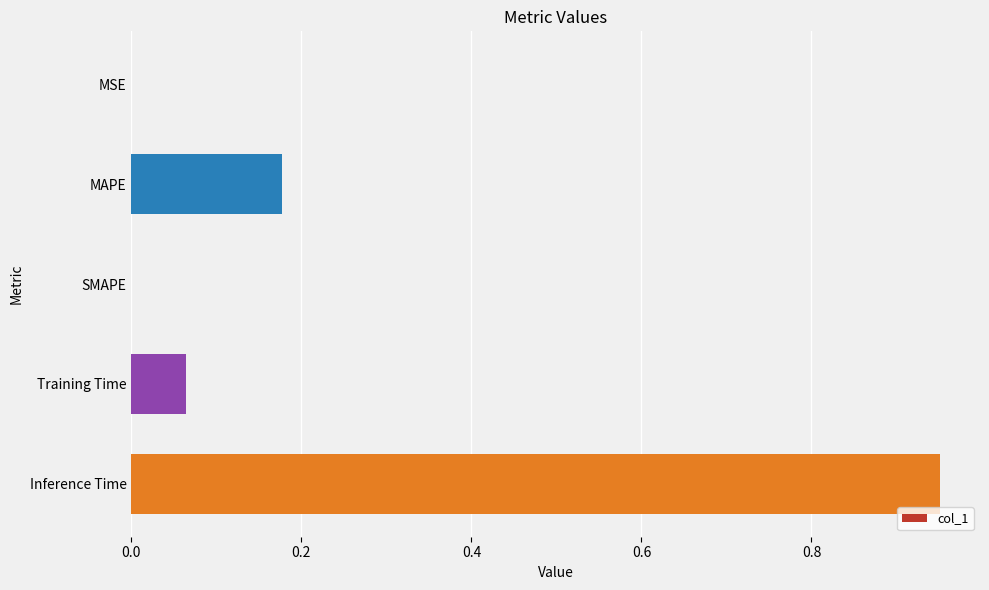

Which category has the highest value across all series?

Inference Time